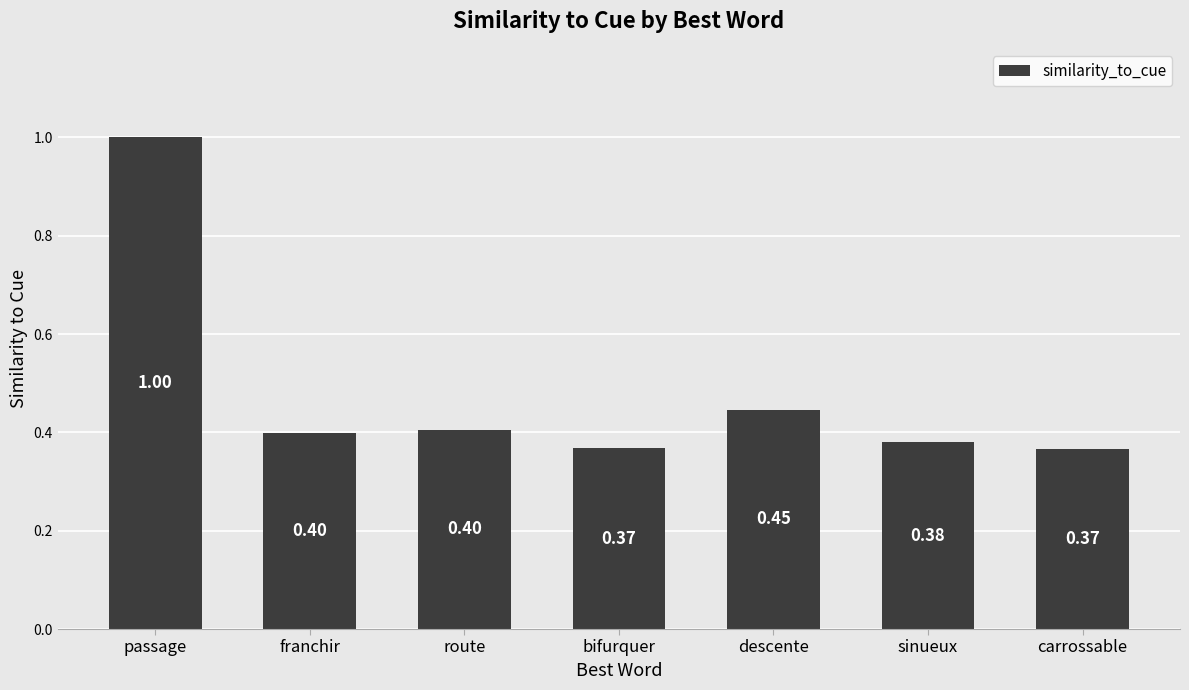

What is the difference between the values at descente and passage?

0.6